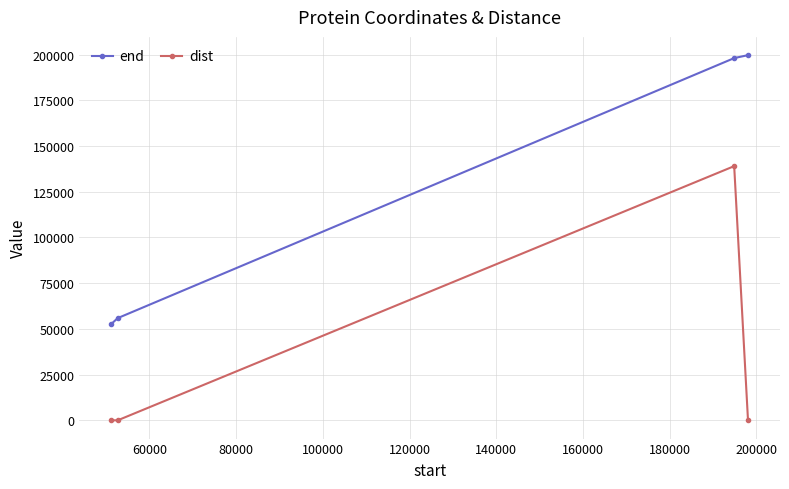

What is the difference between the maximum and second lowest values in the dist series?

138996